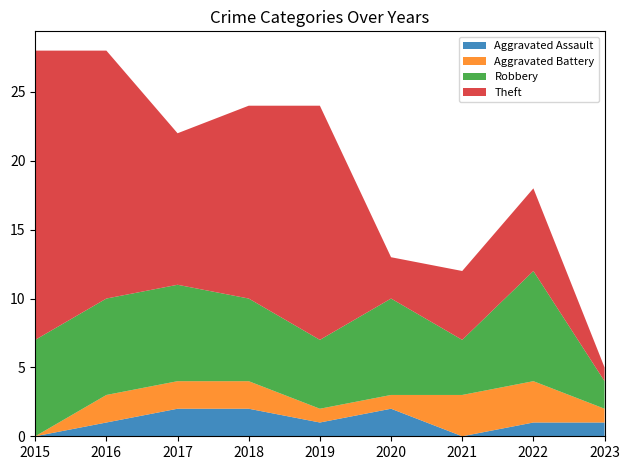

Reading right to left, what are all the values shown in this chart?

Aggravated Assault: 1	1	0	2	1	2	2	1	0
Aggravated Battery: 1	3	3	1	1	2	2	2	0
Robbery: 2	8	4	7	5	6	7	7	7
Theft: 1	6	5	3	17	14	11	18	21